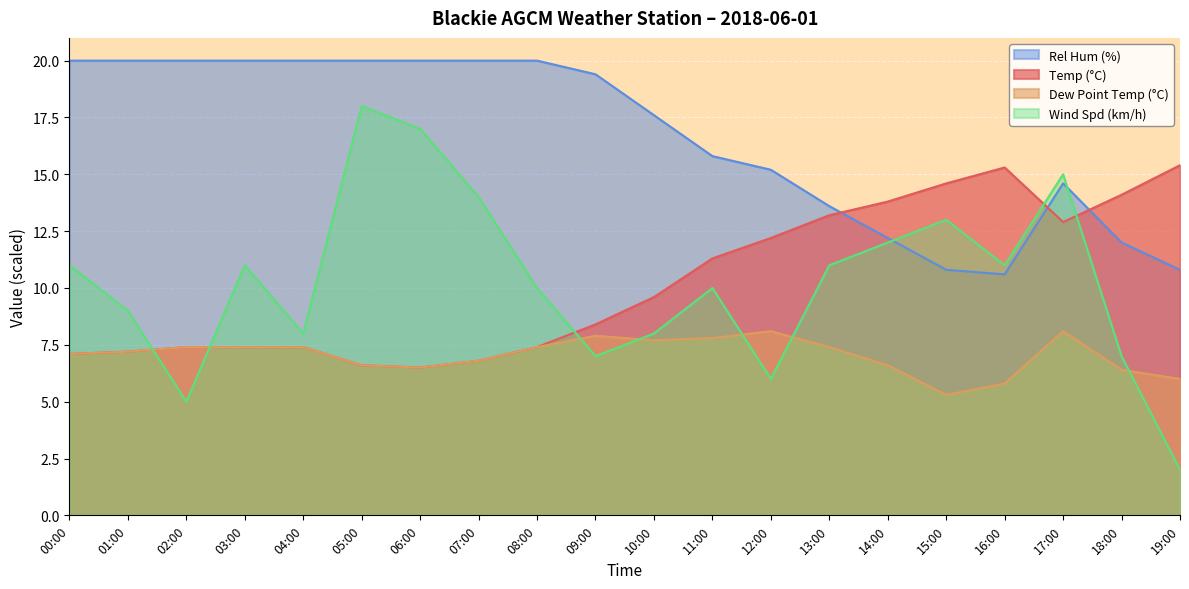

How many values in the Dew Point Temp (°C) series exceed 7?

12